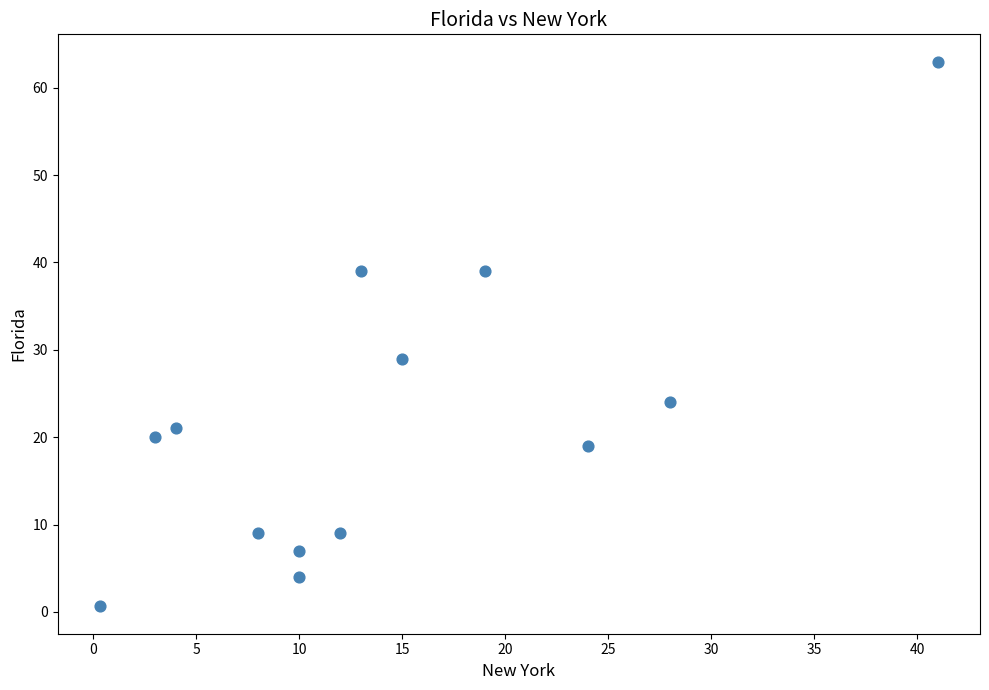

What is the range of X values (max minus min)?

40.7